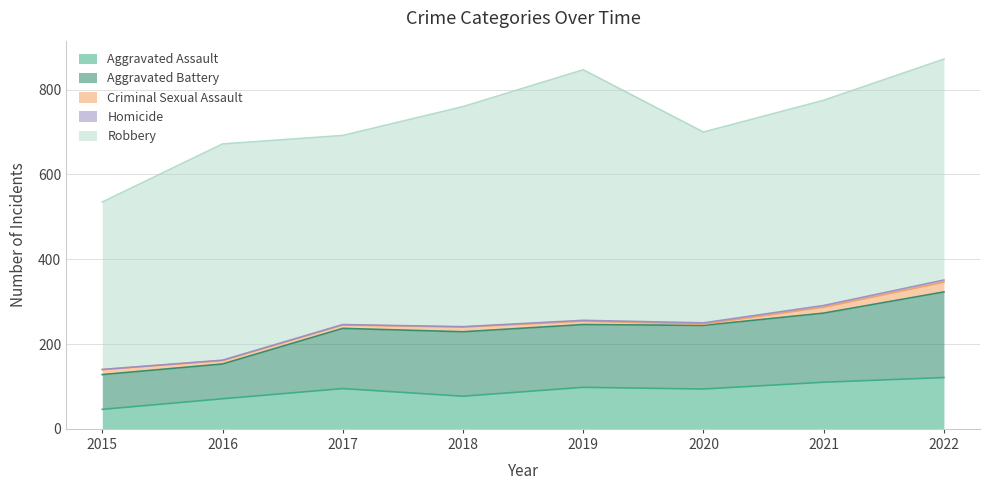

True or false: Homicide and Aggravated Battery cross at least once.

False